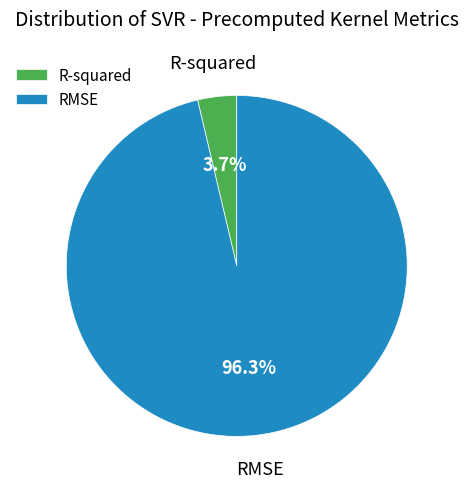

Combined, what portion of the pie is RMSE and R-squared?

100.0%